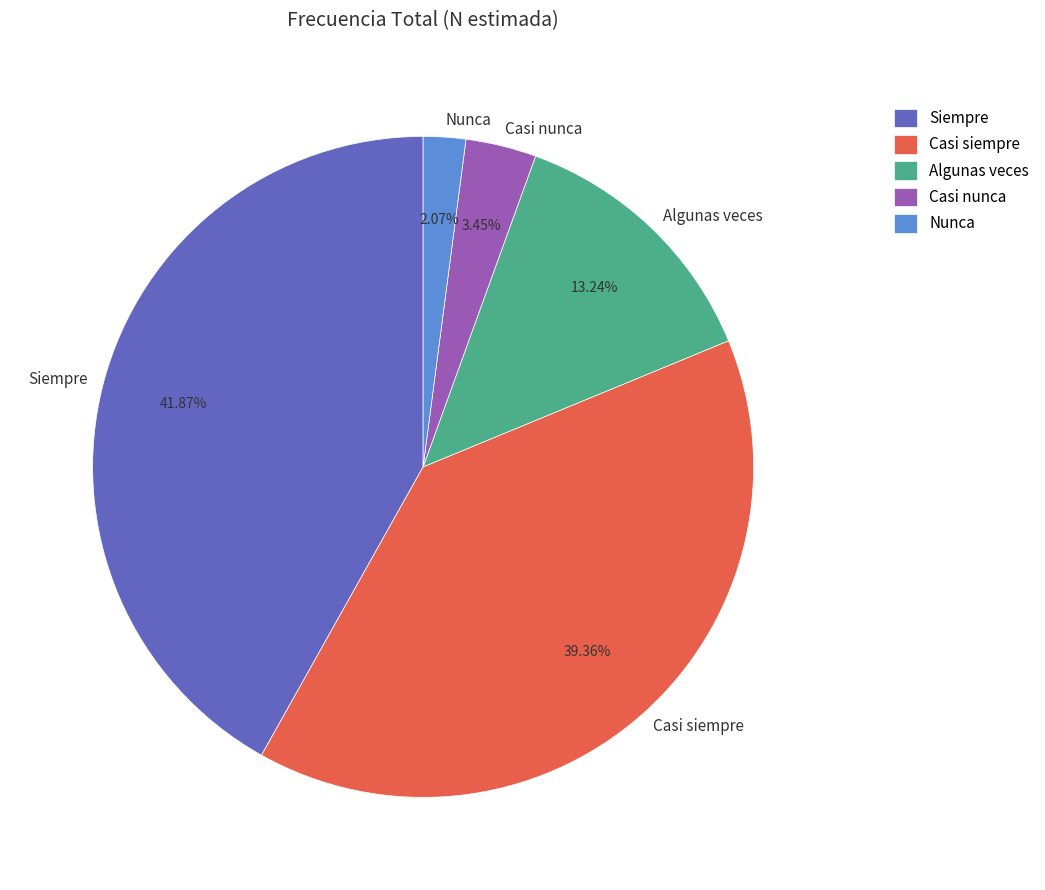

To the nearest percent, what is the difference between the largest and smallest slice percentages?

40%